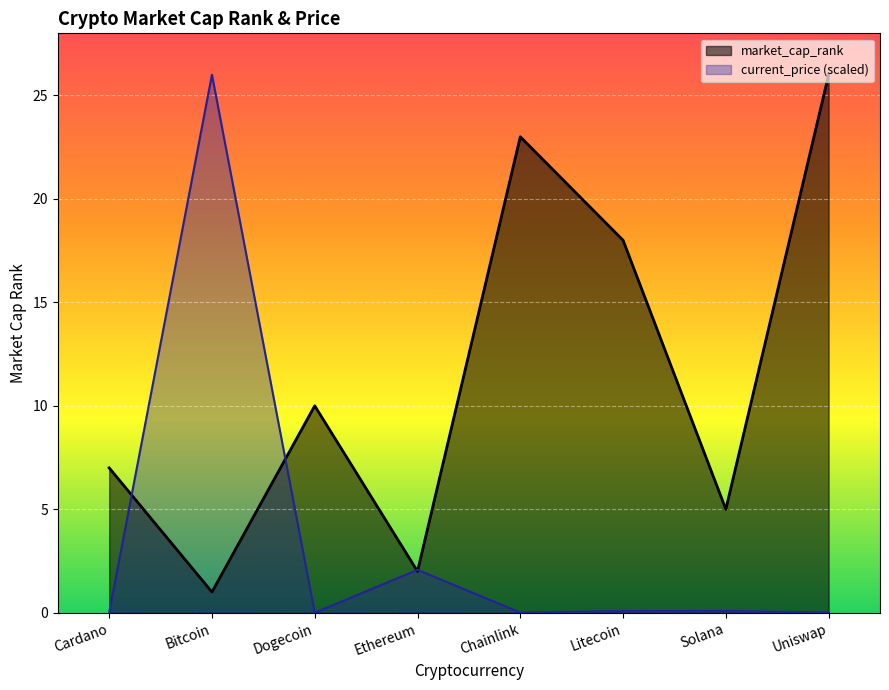

How many times do current_price and market_cap_rank cross each other?

4